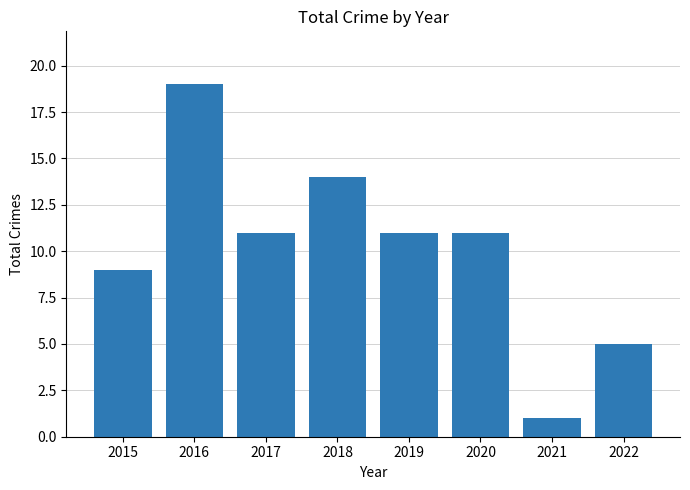

What is the difference between the maximum and minimum values?

18